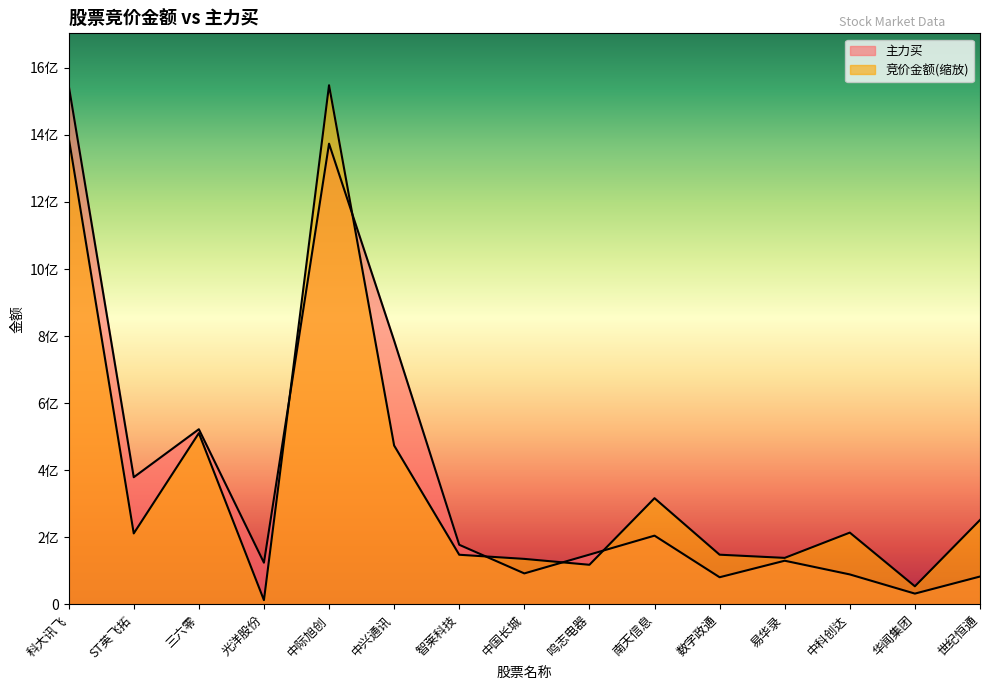

What is the minimum value for 主力买?

32460752.0